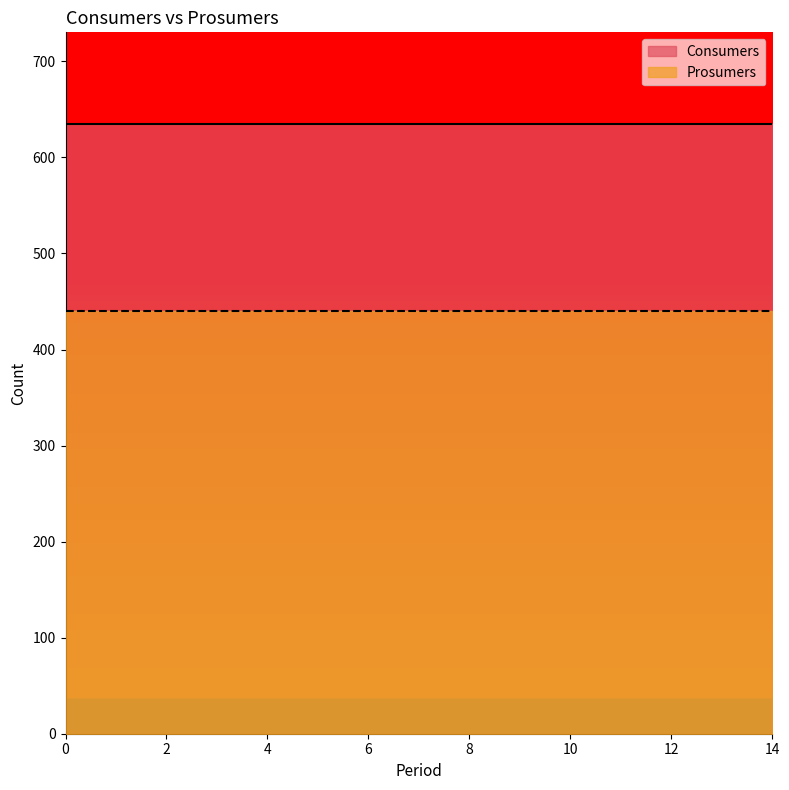

Between 8 and 14, which series saw the biggest shift?

Consumers